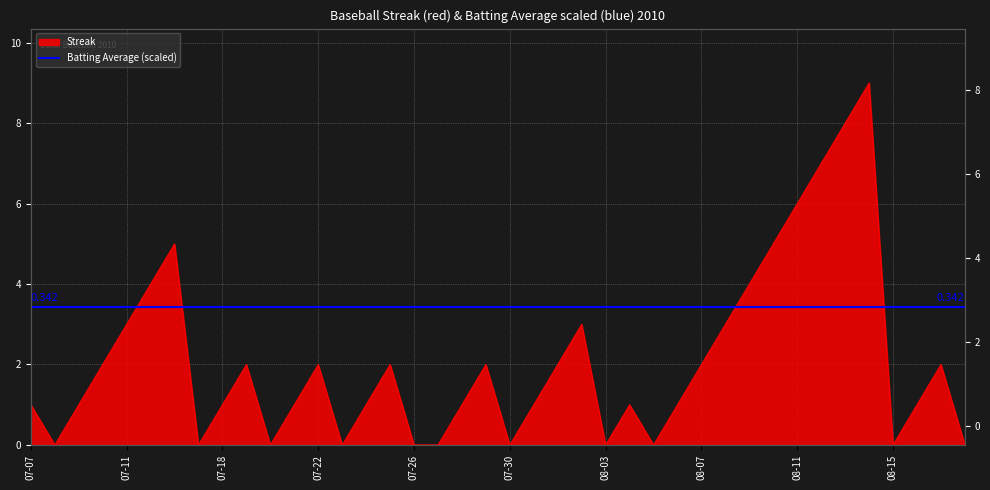

How many interior local peaks (higher than both neighbors) does the data have?

9